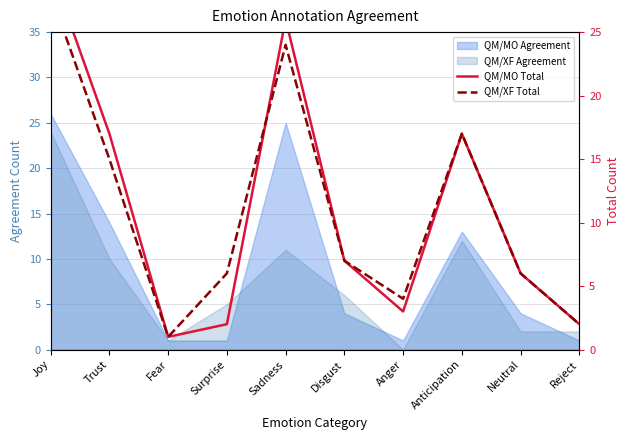

What is the sum of the QM/XF Total values at Joy and Reject?

30